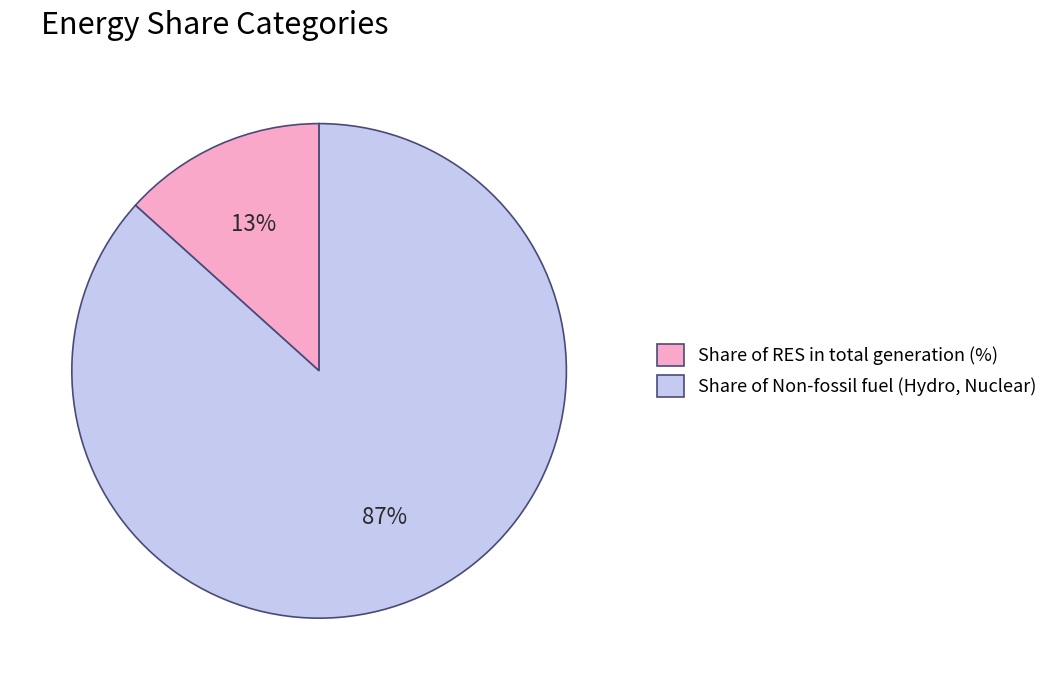

To the nearest percent, what portion does Share of RES in total generation (%) represent?

13%